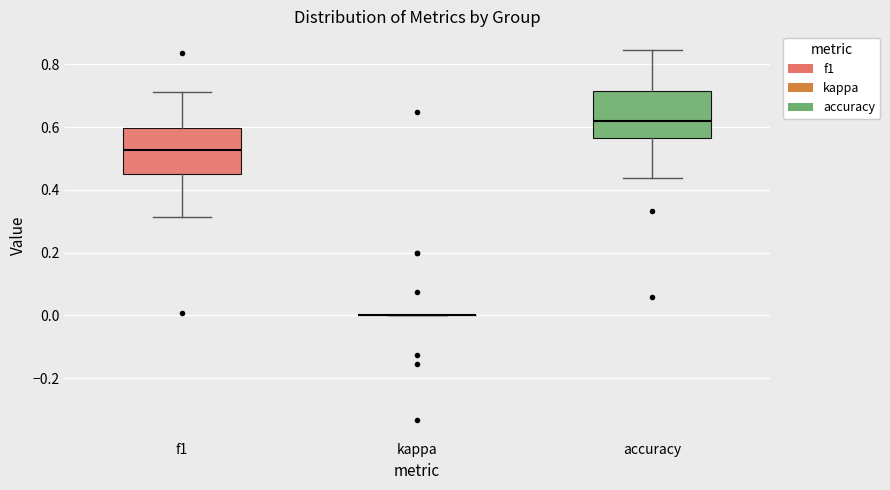

Reading left to right, transcribe this box plot: for each box, give where its median line is, the range the box spans, and where its two whiskers end, as read against the y-axis. The values are not printed on the chart, so give them approximately, as read against the axis.

f1: median 0.52, box 0.46 to 0.60, whiskers 0.32 to 0.72
kappa: box collapsed to a line at 0.00, whiskers 0.00 to 0.00
accuracy: median 0.62, box 0.56 to 0.72, whiskers 0.44 to 0.84